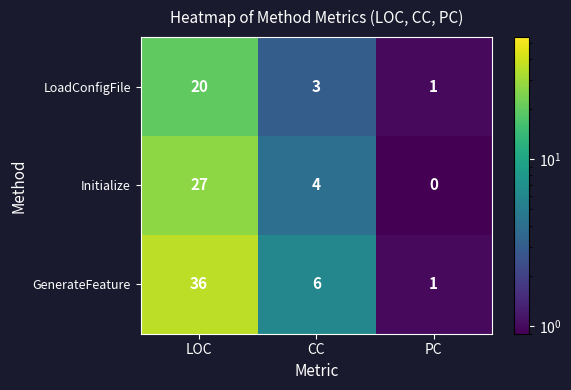

At CC, list the series in order from smallest to largest.

LoadConfigFile, Initialize, GenerateFeature